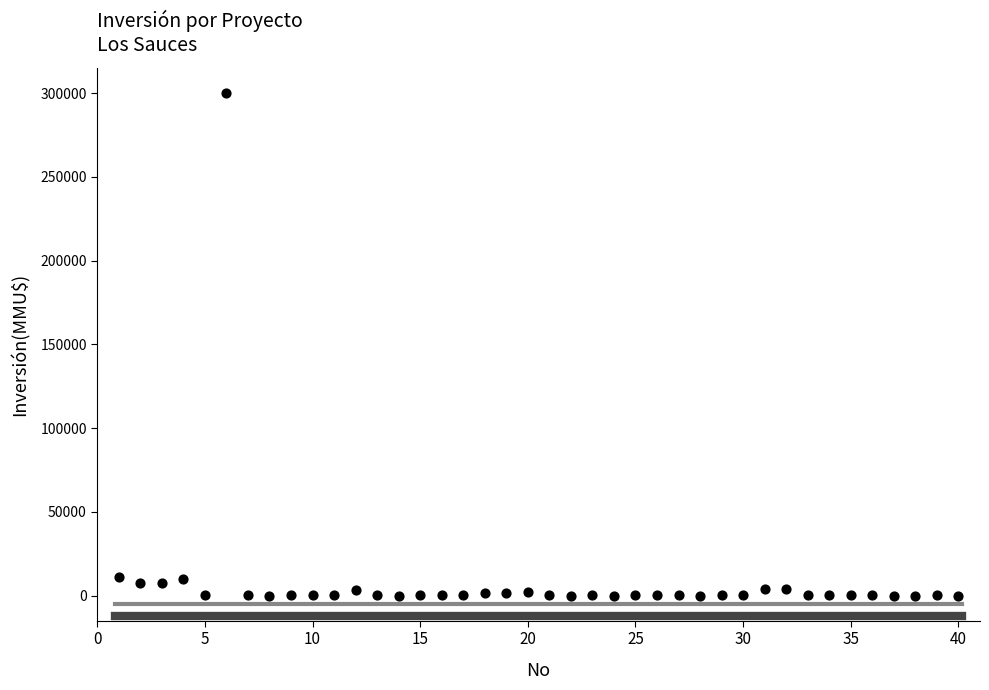

What is the range of X values (max minus min)?

39